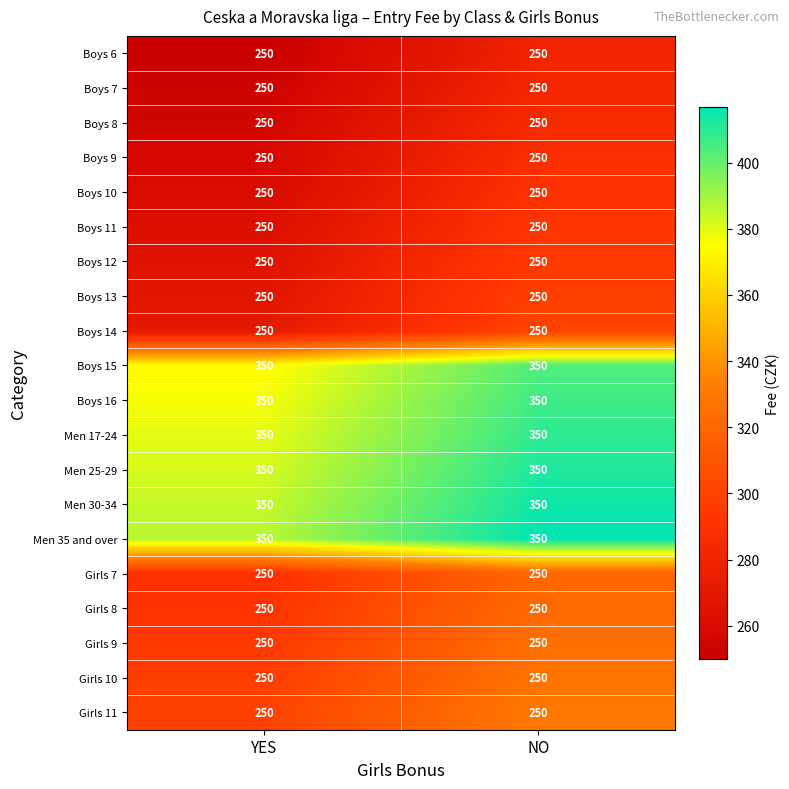

What is the approximate value of Boys 13 at YES?

250